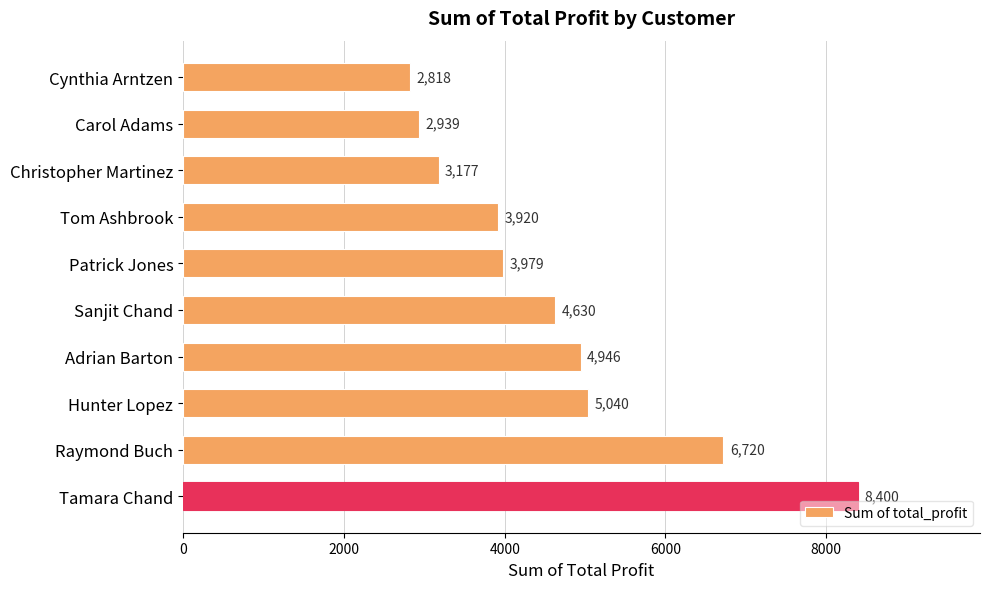

What is the label of the 4th bar from the bottom?

Adrian Barton